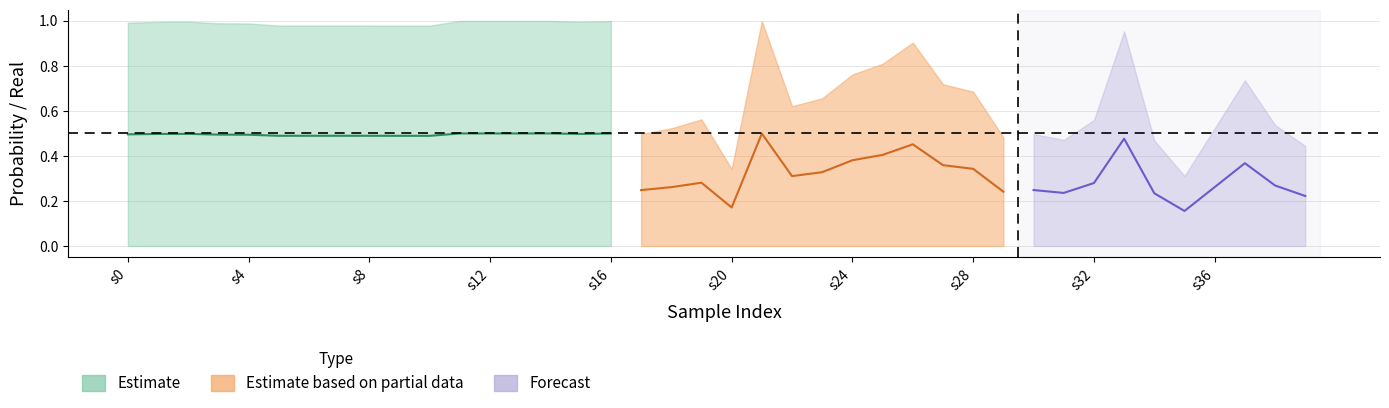

At how many categories does at least one series exceed 0?

40